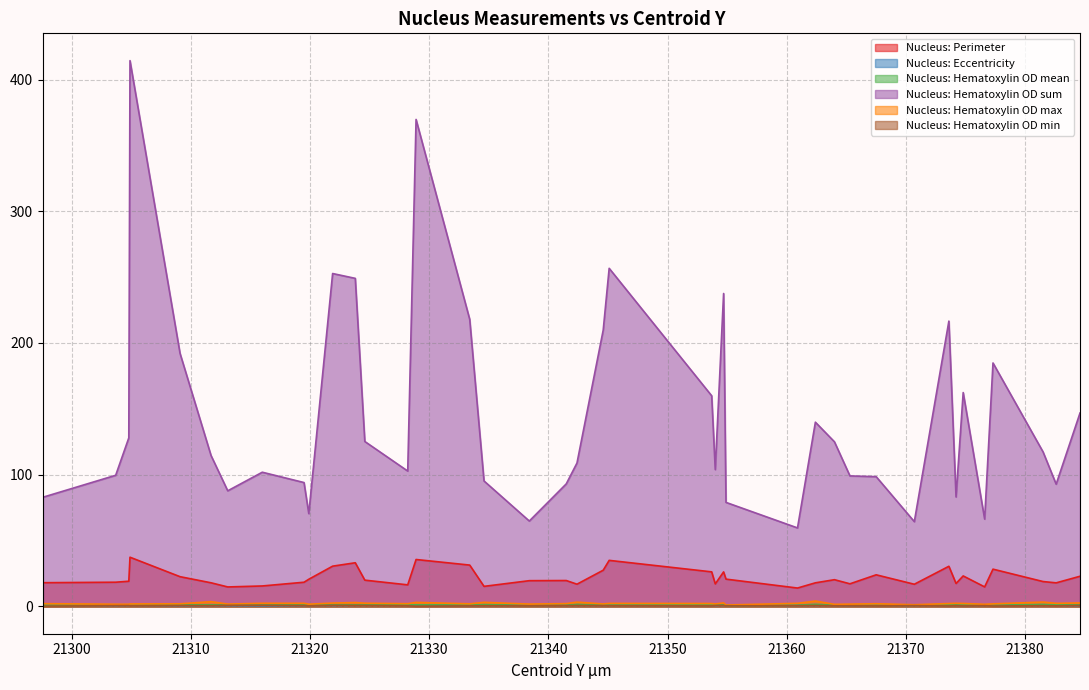

What is the total value across all series at 21364.0?

149.2